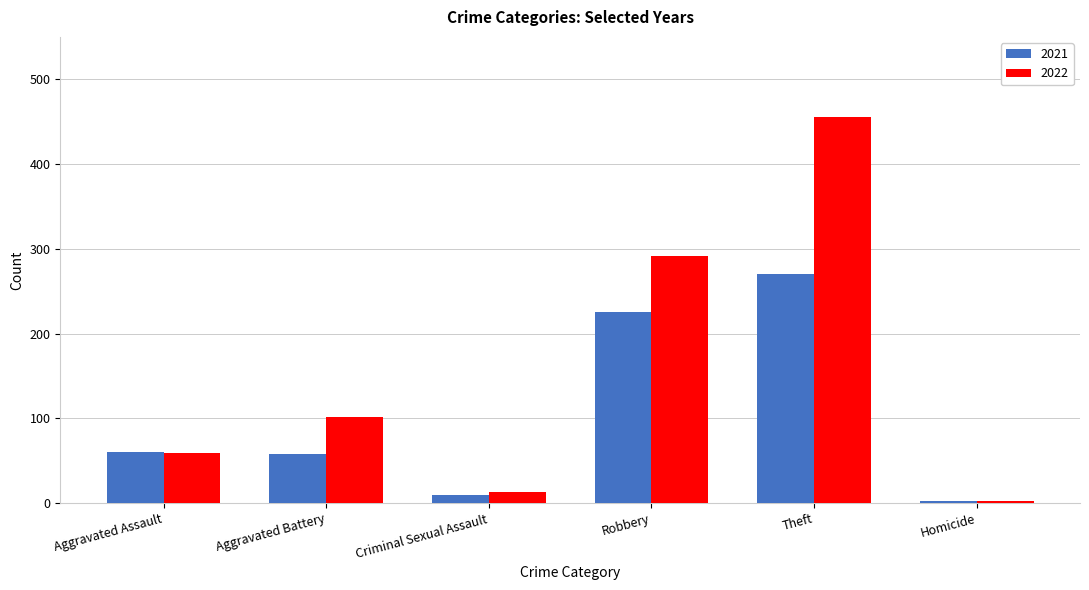

Does the chart contain stacked bars?

No